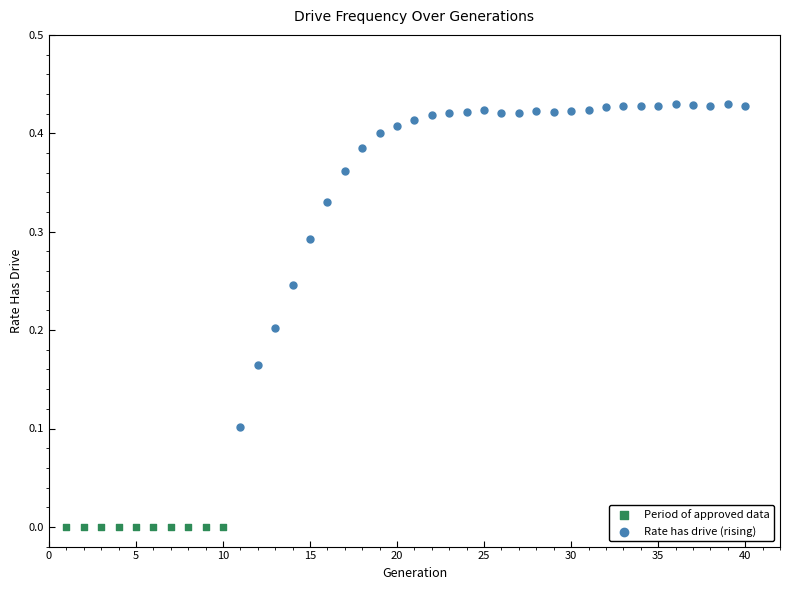

Which series reaches the maximum Y coordinate?

Rate has drive (rising)